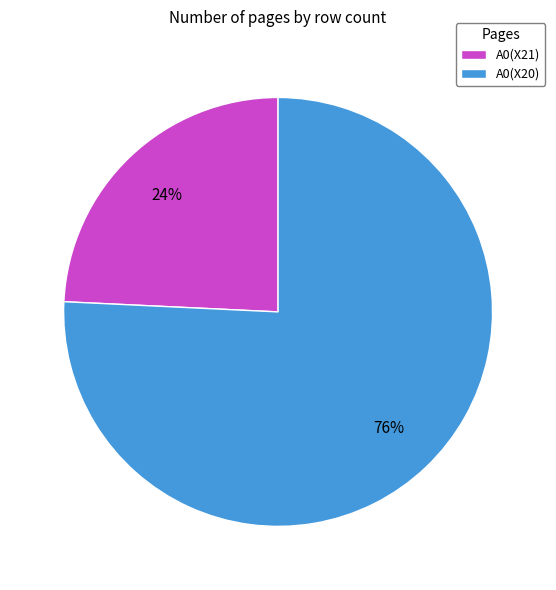

Do A0(X20) and A0(X21) together represent more than half of the pie?

Yes